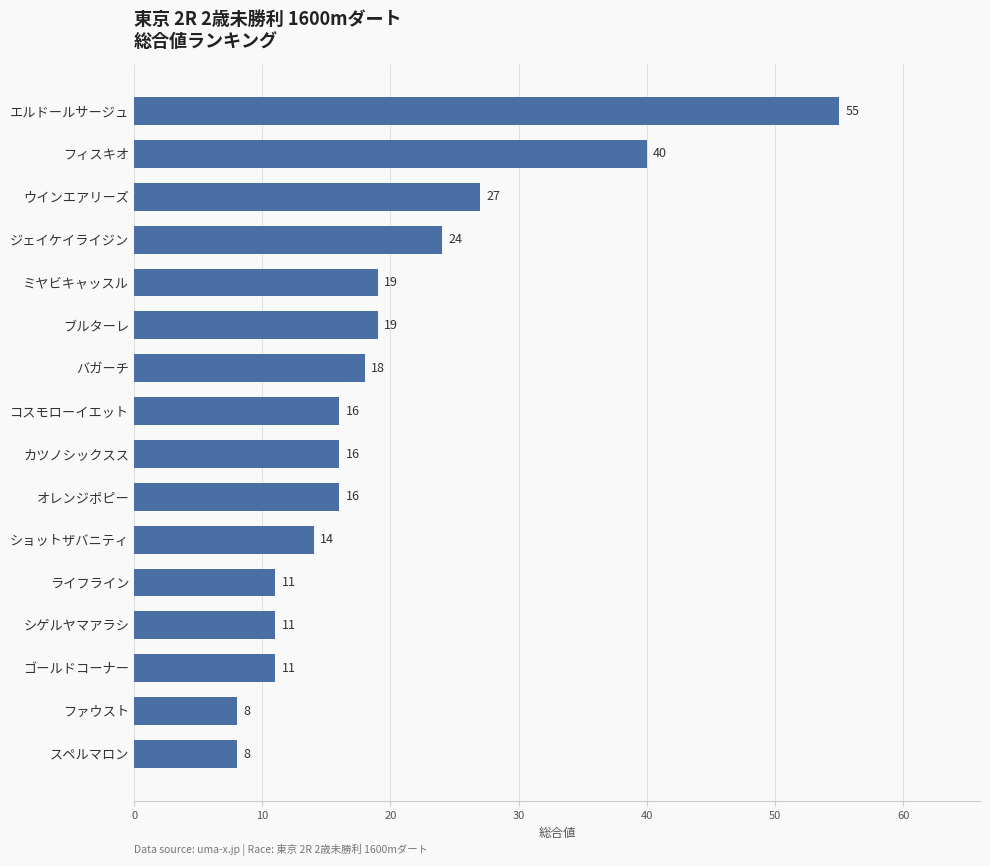

Does the chart contain stacked bars?

No